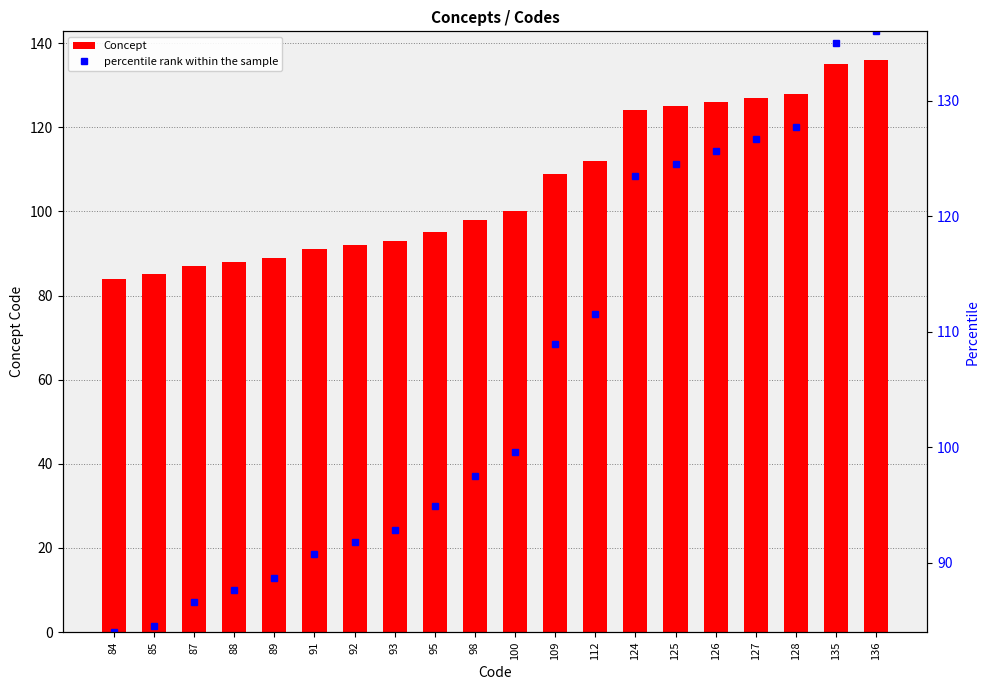

How many values in the percentile rank within the sample series exceed 99?

10